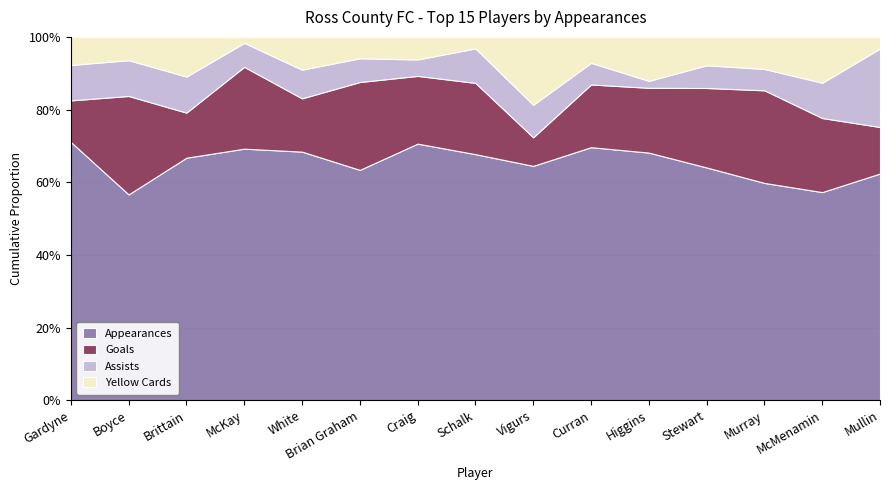

Does the chart display data point markers on the line(s)?

No